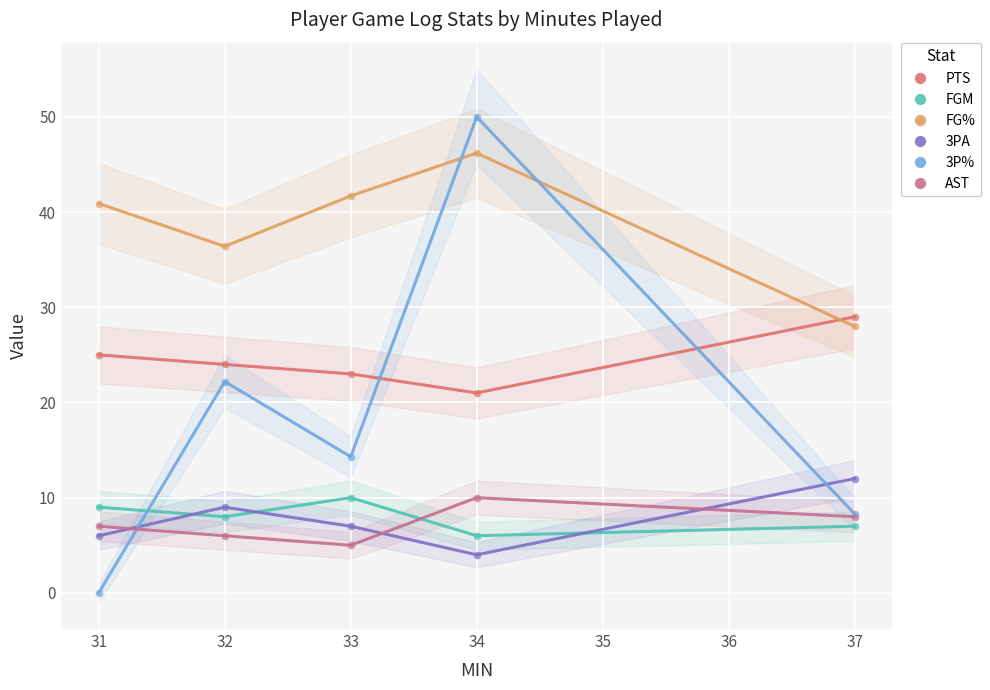

At how many categories does at least one series exceed 3?

5